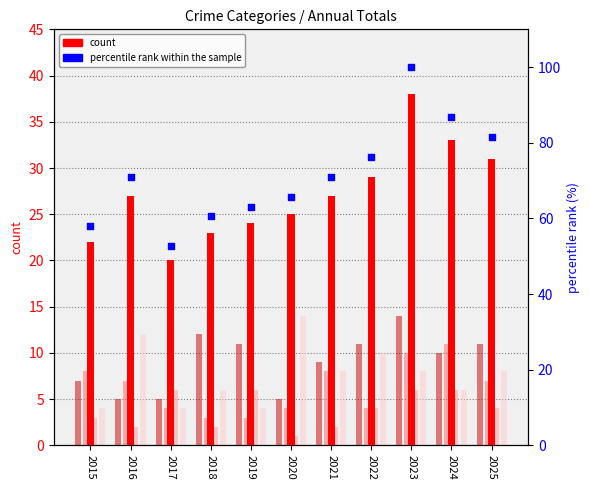

Is the value of percentile rank within the sample at 2019 greater than the value of count at 2019?

Yes